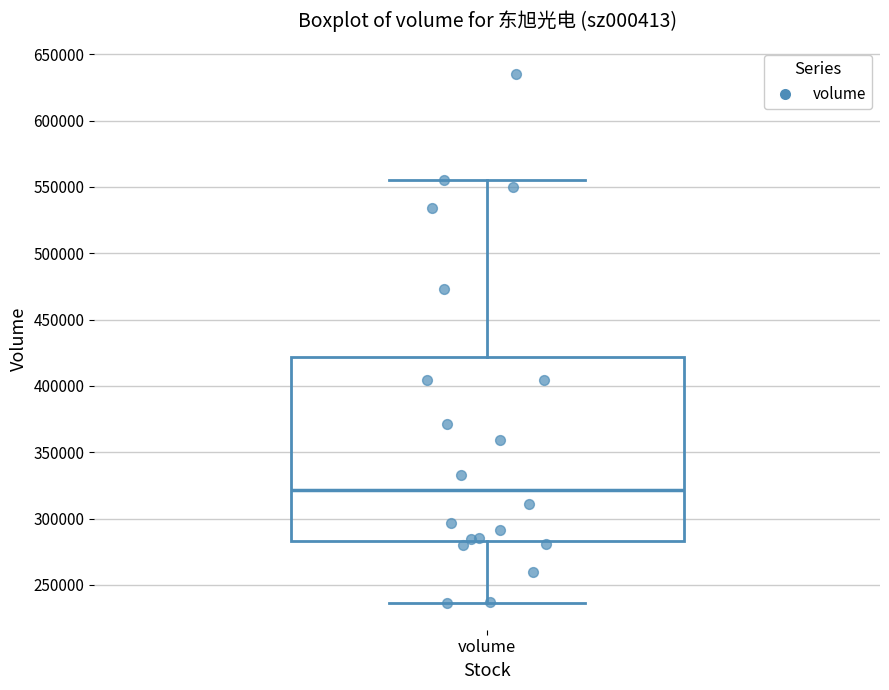

Read this box plot against the y-axis: the position of the median line, the range covered by the box, and the ends of both whiskers. The values are not printed on the chart, so give them approximately, as read against the axis.

median 320000, box 285000 to 420000, whiskers 235000 to 555000